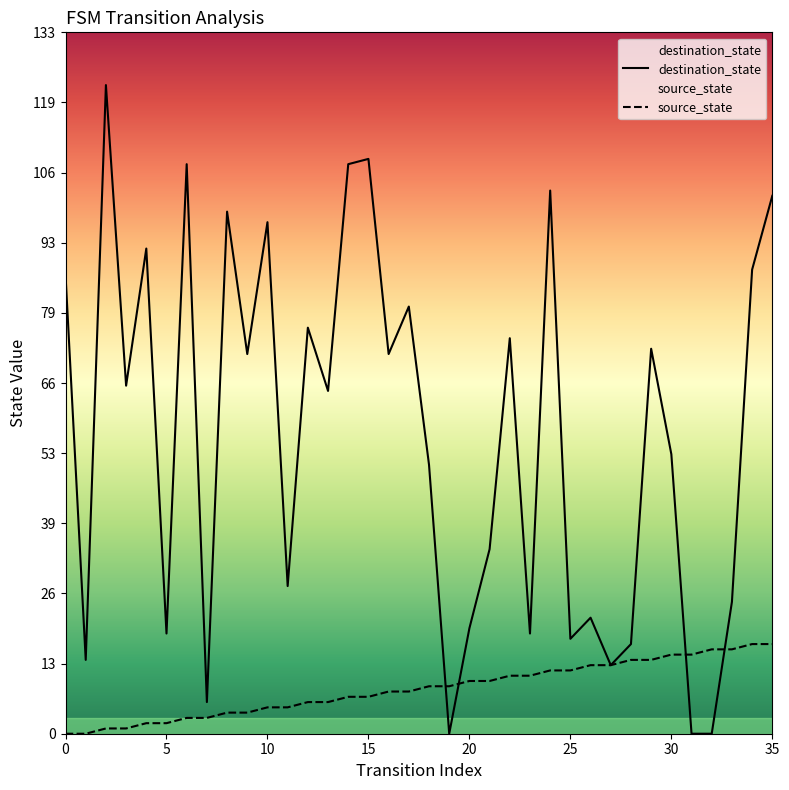

Reading left to right, extract all data points from this chart.

destination_state: 87	14	123	66	92	19	108	6	99	72	97	28	77	65	108	109	72	81	51	0	20	35	75	19	103	18	22	13	17	73	53	0	0	25	88	102
source_state: 0	0	1	1	2	2	3	3	4	4	5	5	6	6	7	7	8	8	9	9	10	10	11	11	12	12	13	13	14	14	15	15	16	16	17	17